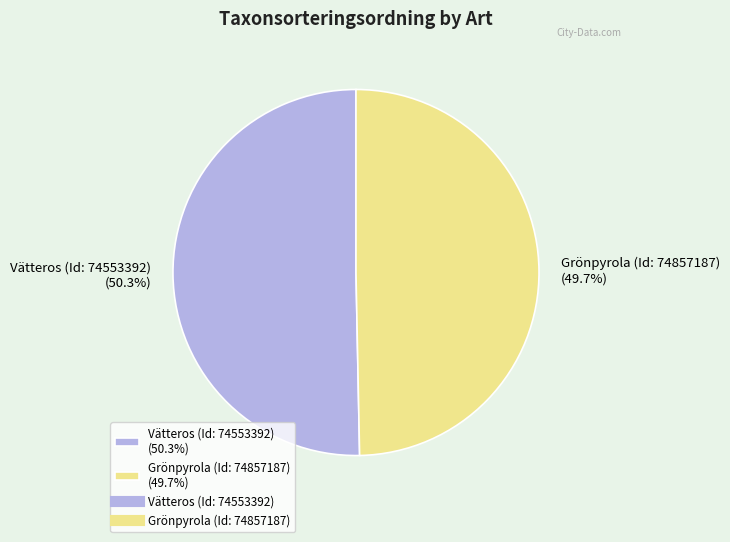

True or false: Grönpyrola (Id: 74857187) accounts for 57% of the total.

False